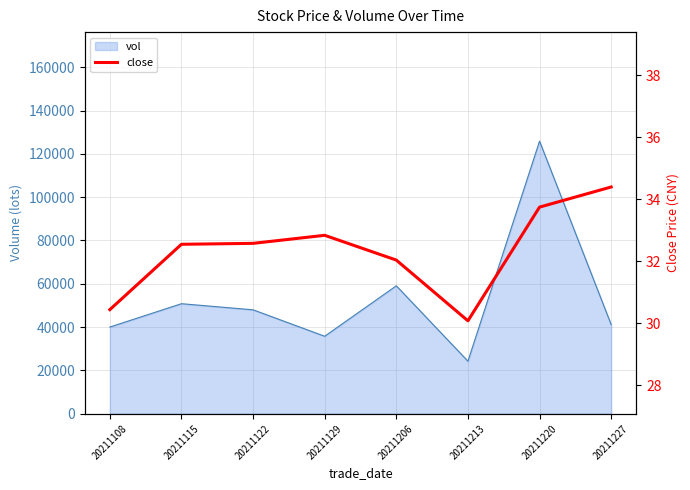

Which category has the lowest value in the vol series?

20211213